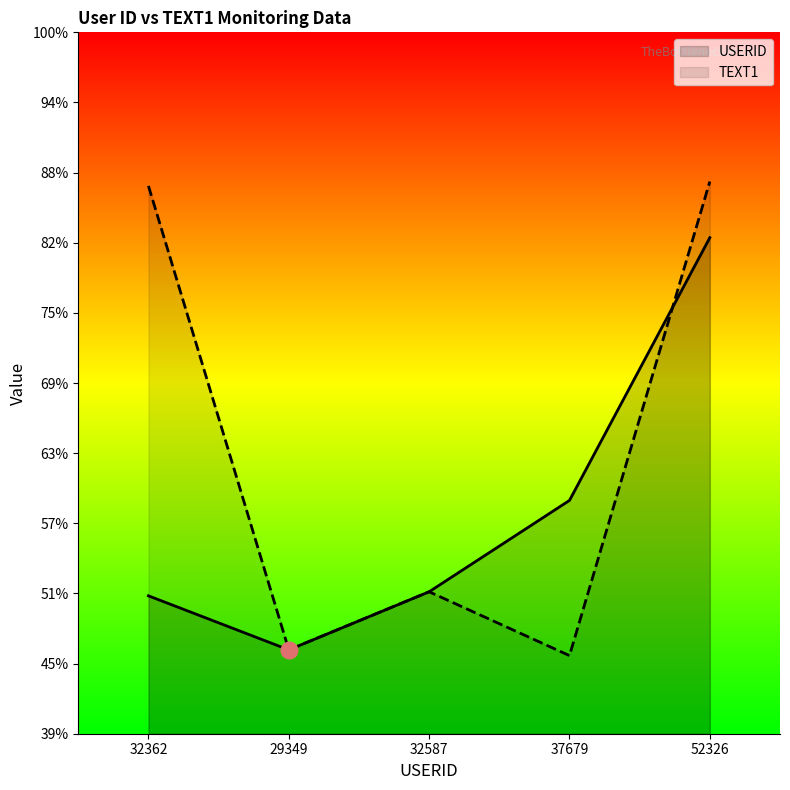

List the series in order of their peak value, lowest first.

USERID, TEXT1